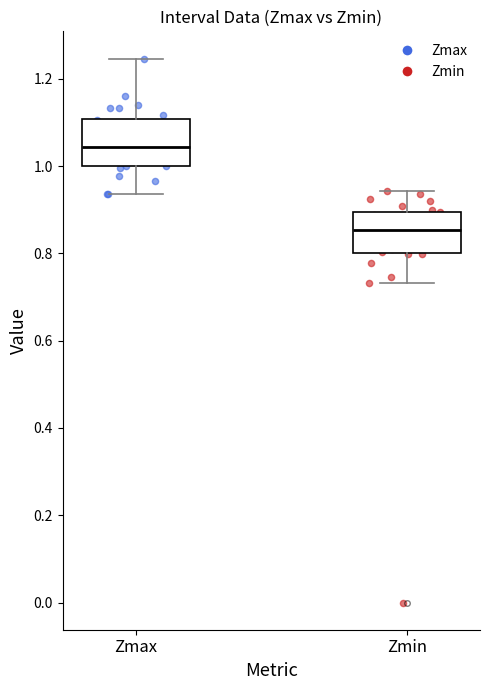

Where does the lower whisker of the box for Zmax end on the y-axis? The values are not printed on the chart, so give them approximately, as read against the axis.

0.94